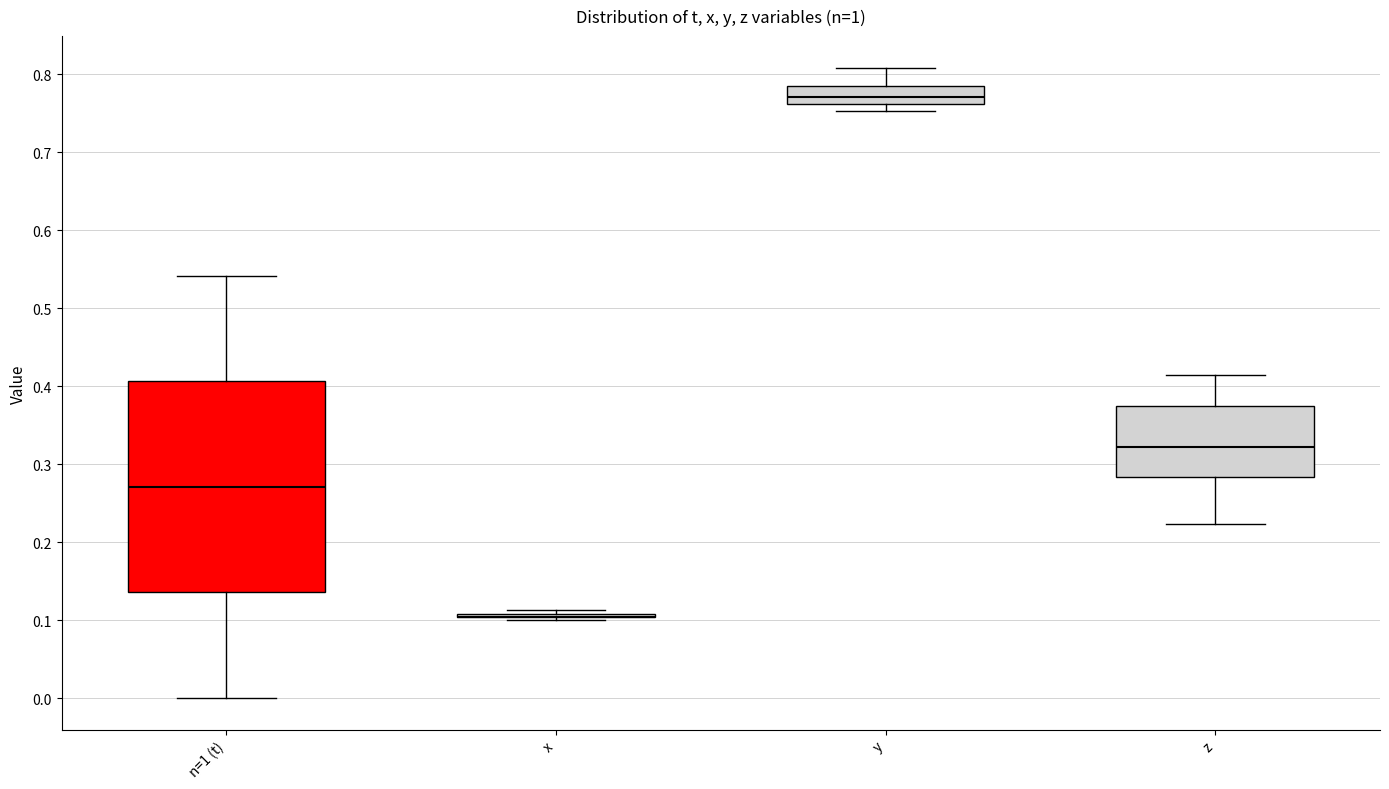

Reading left to right, read every box against the y-axis: the position of its median line, the range the box covers, and the ends of its whiskers. The values are not printed on the chart, so give them approximately, as read against the axis.

n=1 (t): median 0.27, box 0.14 to 0.41, whiskers 0.00 to 0.54
x: box collapsed to a line at 0.10, whiskers 0.10 to 0.11
y: median 0.77, box 0.76 to 0.79, whiskers 0.75 to 0.81
z: median 0.32, box 0.28 to 0.38, whiskers 0.22 to 0.41